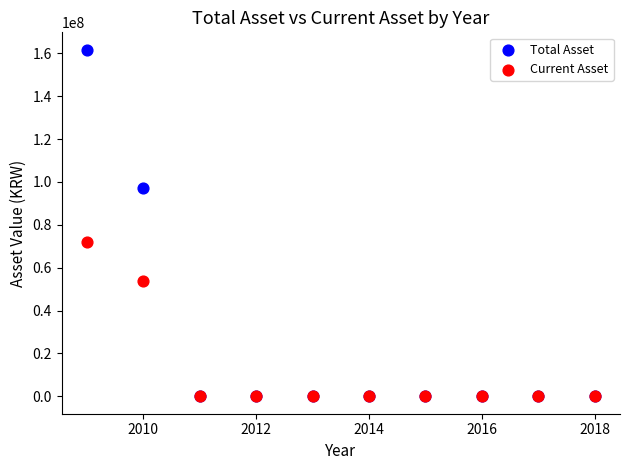

Which series reaches the maximum Y coordinate?

Total Asset